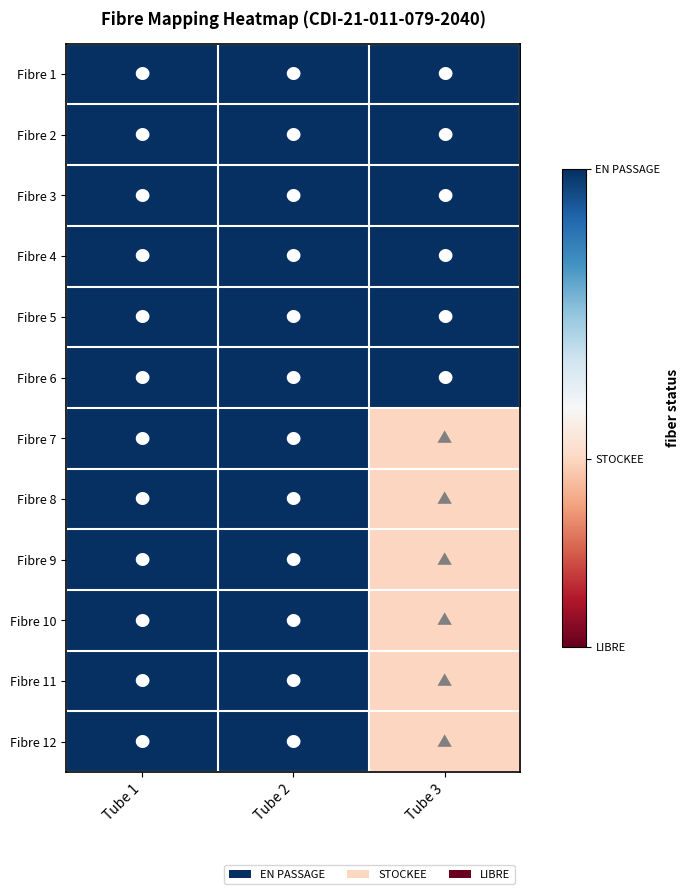

What is the difference between the highest and lowest values at Tube 3?

1